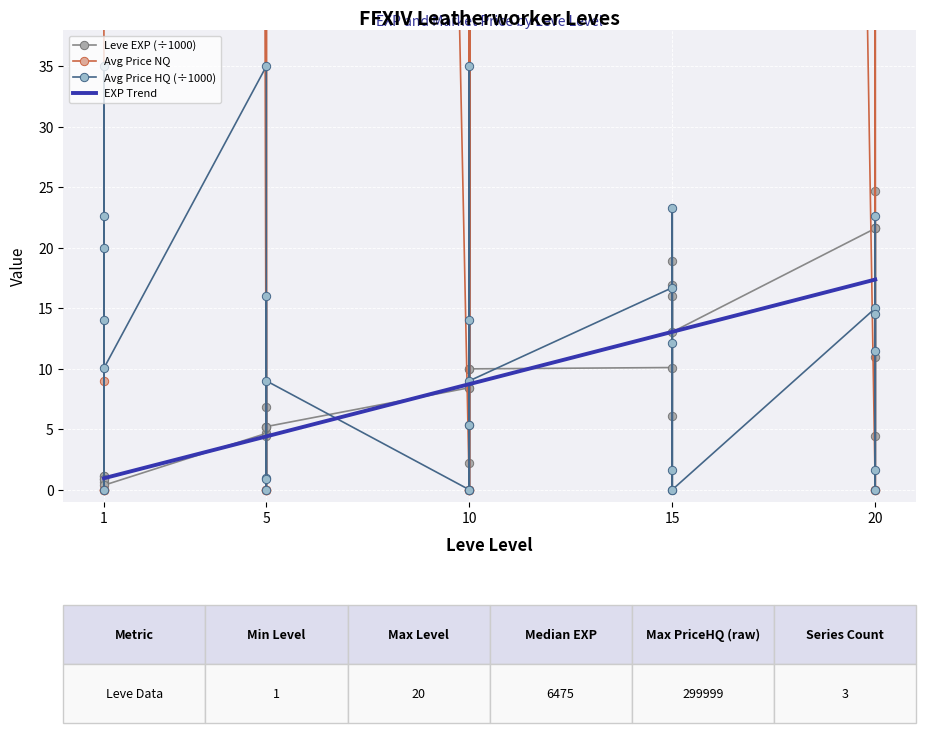

What is the difference between the second highest and second lowest values in the Leve EXP series?

21.0